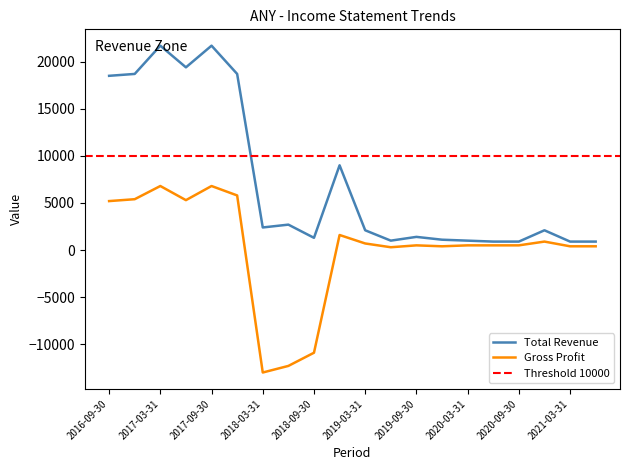

The value of Gross Profit at 2020-03-31 is 500. True or false?

True